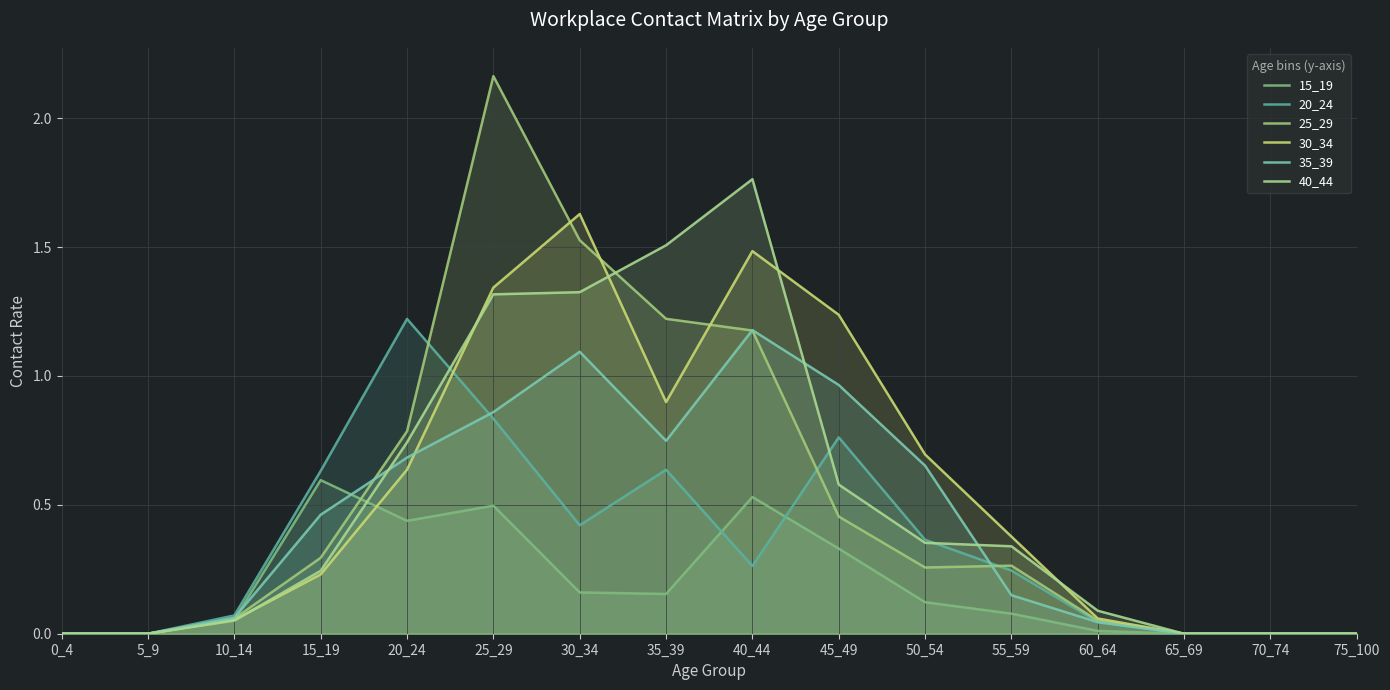

Between 45_49 and 60_64, which series saw the biggest shift?

30_34